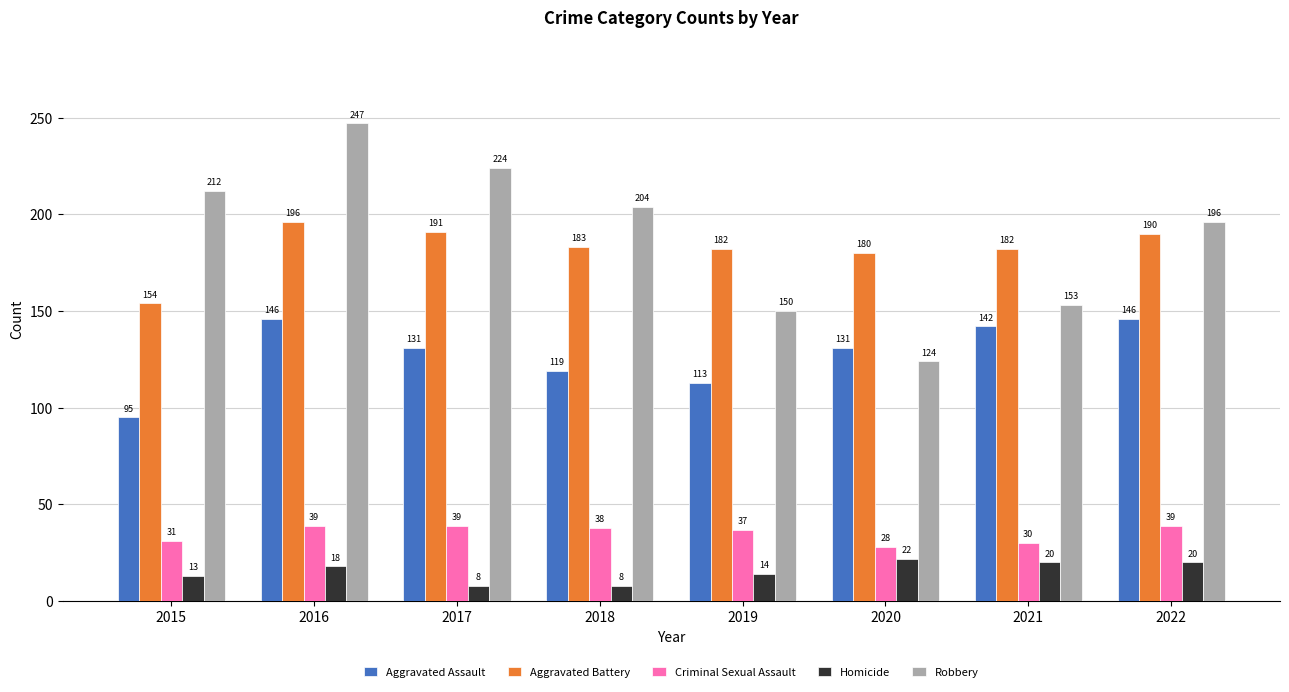

Which series has the widest spread of values?

Robbery